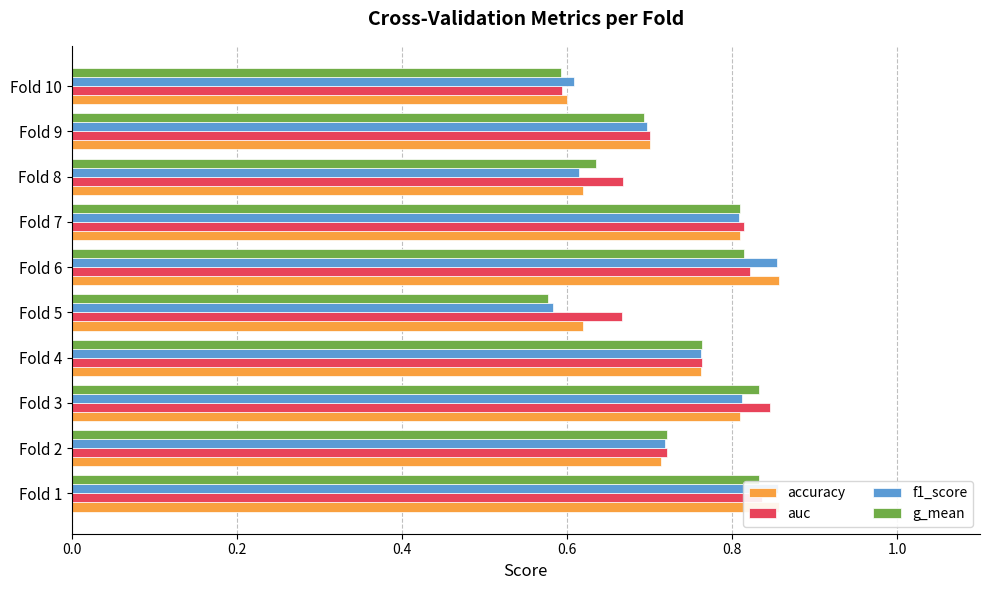

Which series has the largest range (max minus min)?

f1_score